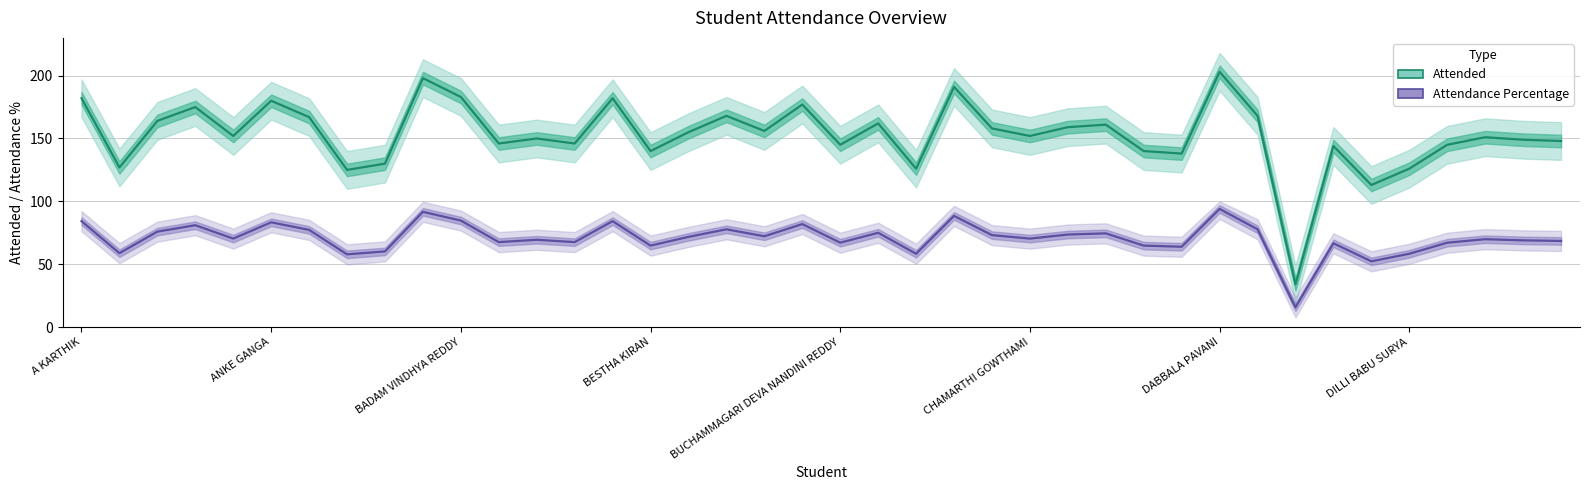

List the series in order of their peak value, highest first.

Attended, Attendance Percentage